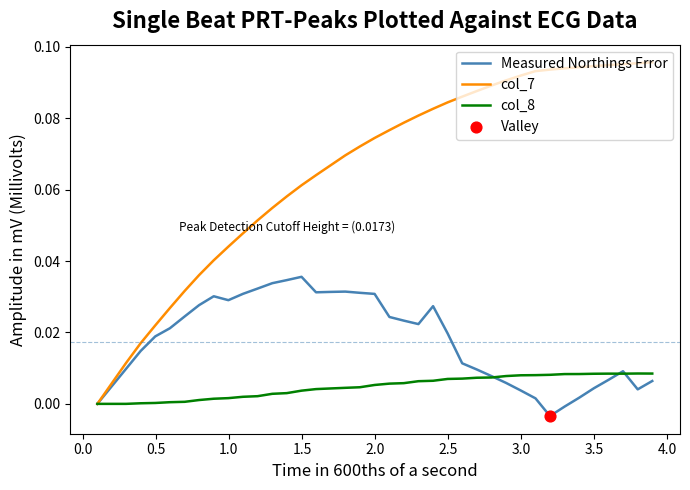

Which series has the largest total across all categories?

col_7